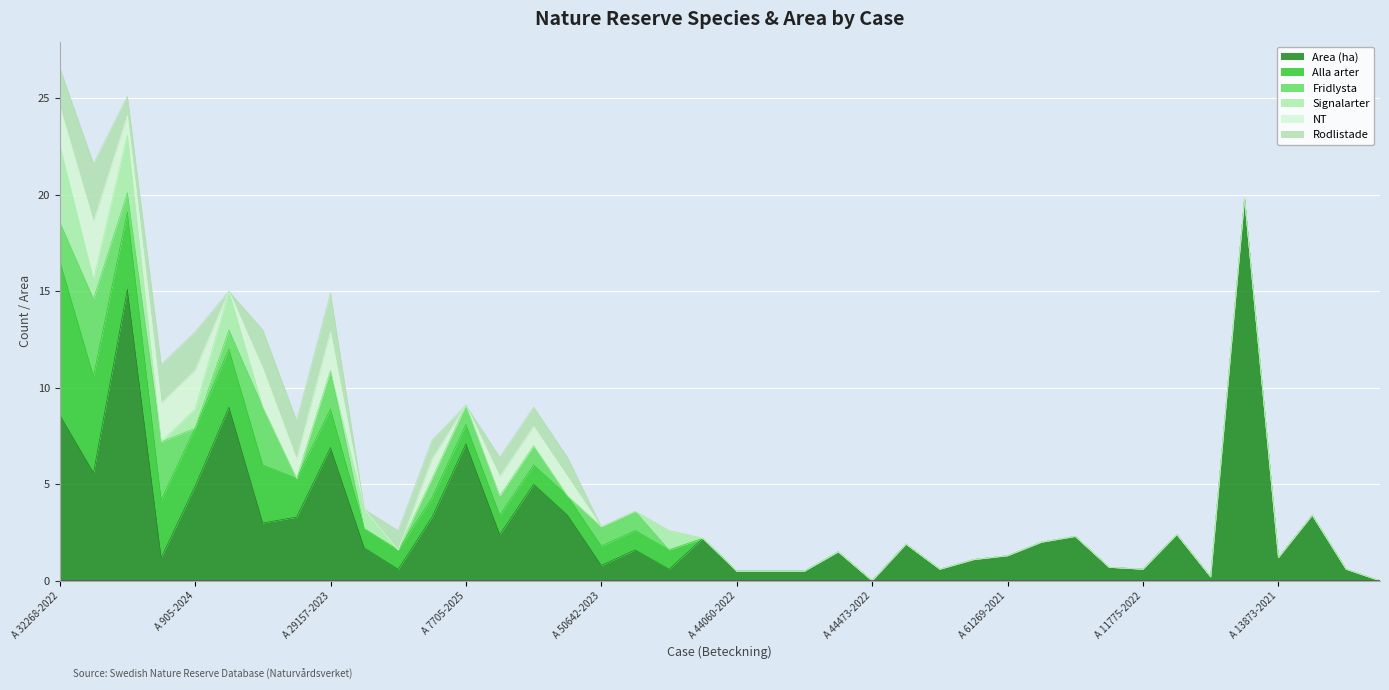

List the series in order of their peak value, highest first.

Area (ha), Alla arter, Fridlysta, Signalarter, NT, Rodlistade